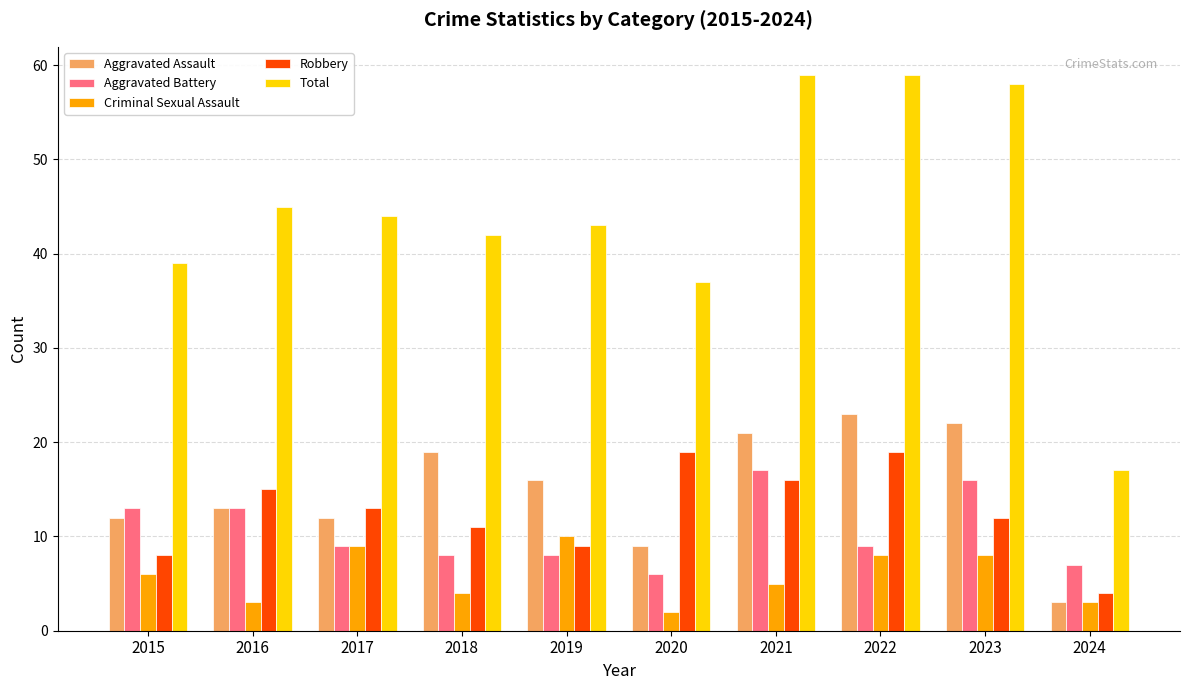

Is it true that Total equals 17 at 2019?

False